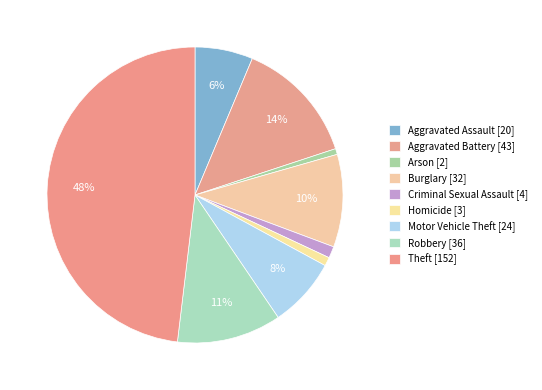

Is it true that Aggravated Battery is 1% of the pie?

False